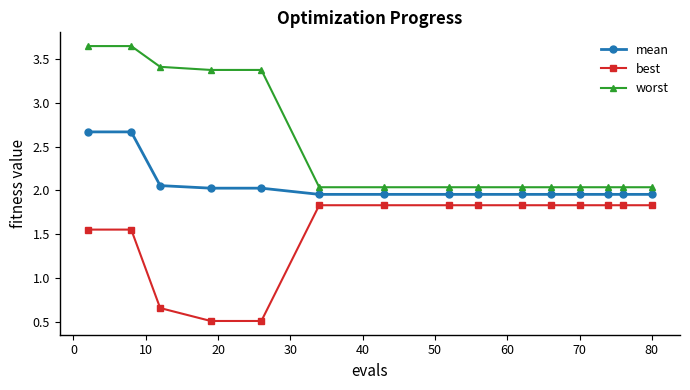

What is the maximum value for mean?

2.7